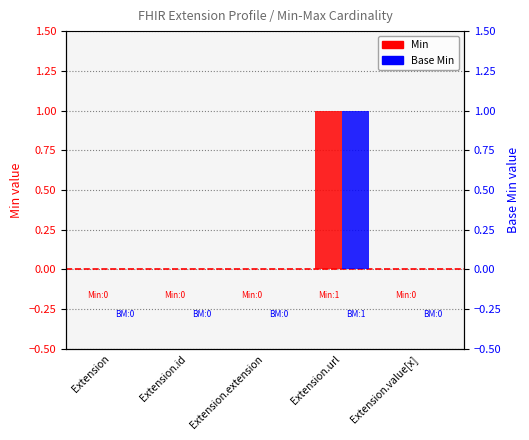

Is it true that Min equals 1 at Extension.url?

True